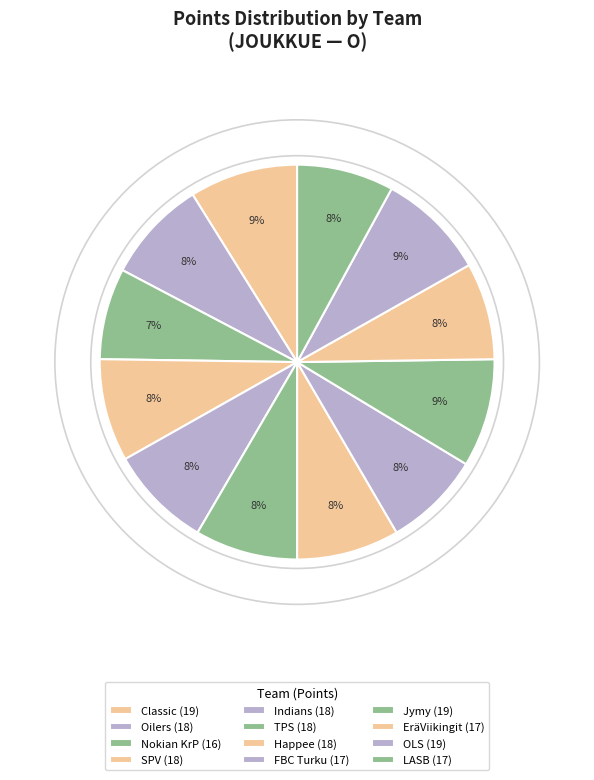

True or false: FBC Turku accounts for 8% of the total.

True